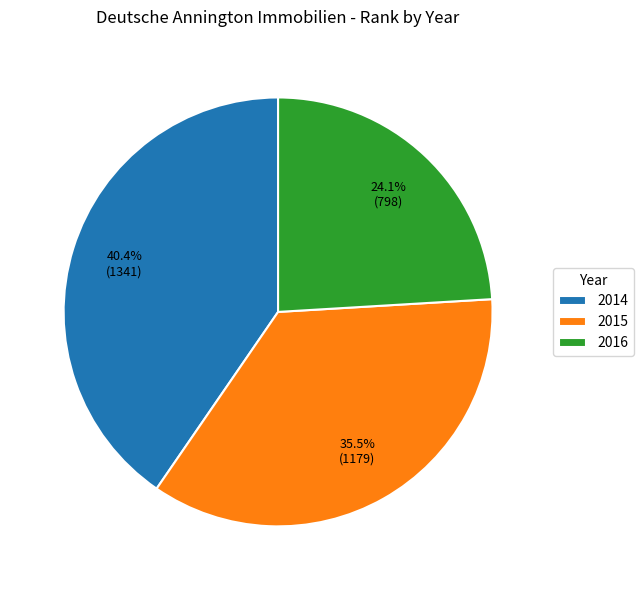

Rank the categories by value from lowest to highest.

2016, 2015, 2014